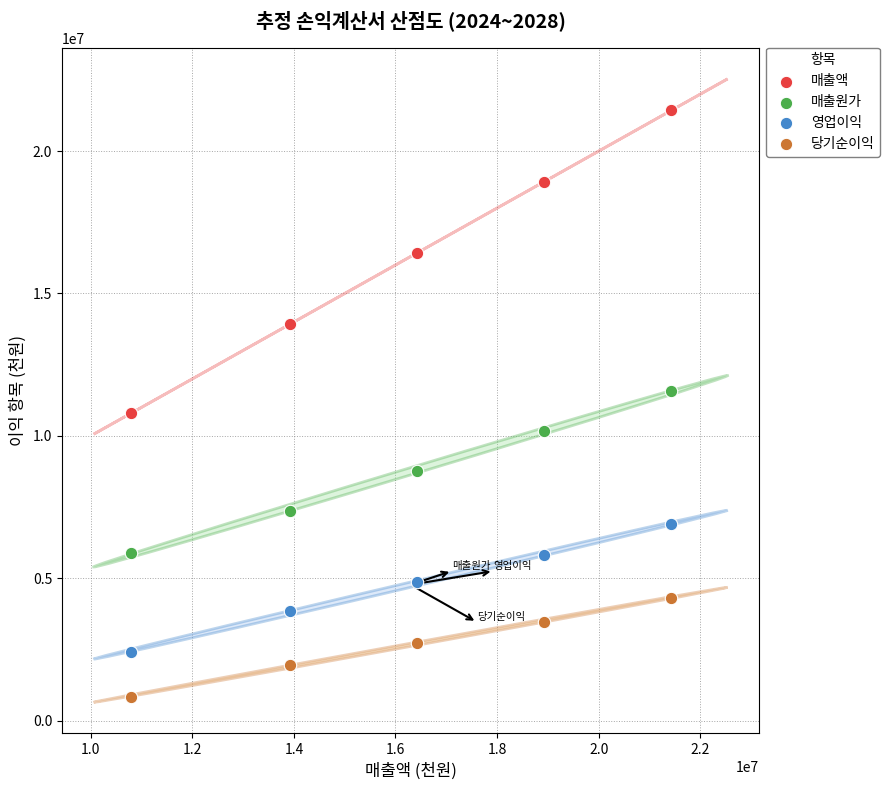

Across all data points, what is the range of X values (max minus min)?

10636707.6